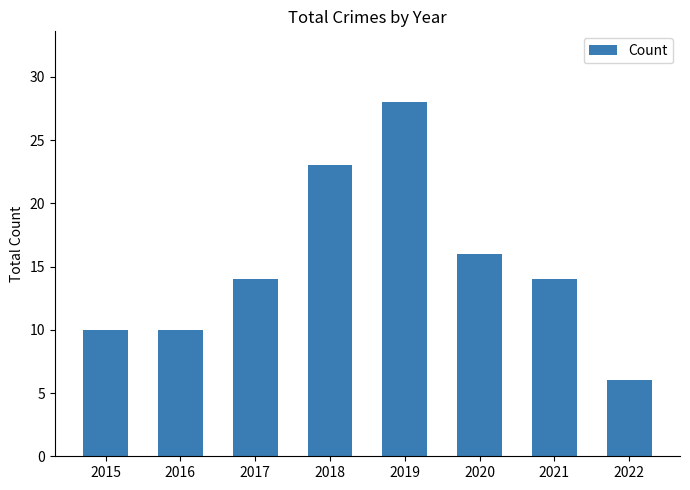

Does the chart contain stacked bars?

No